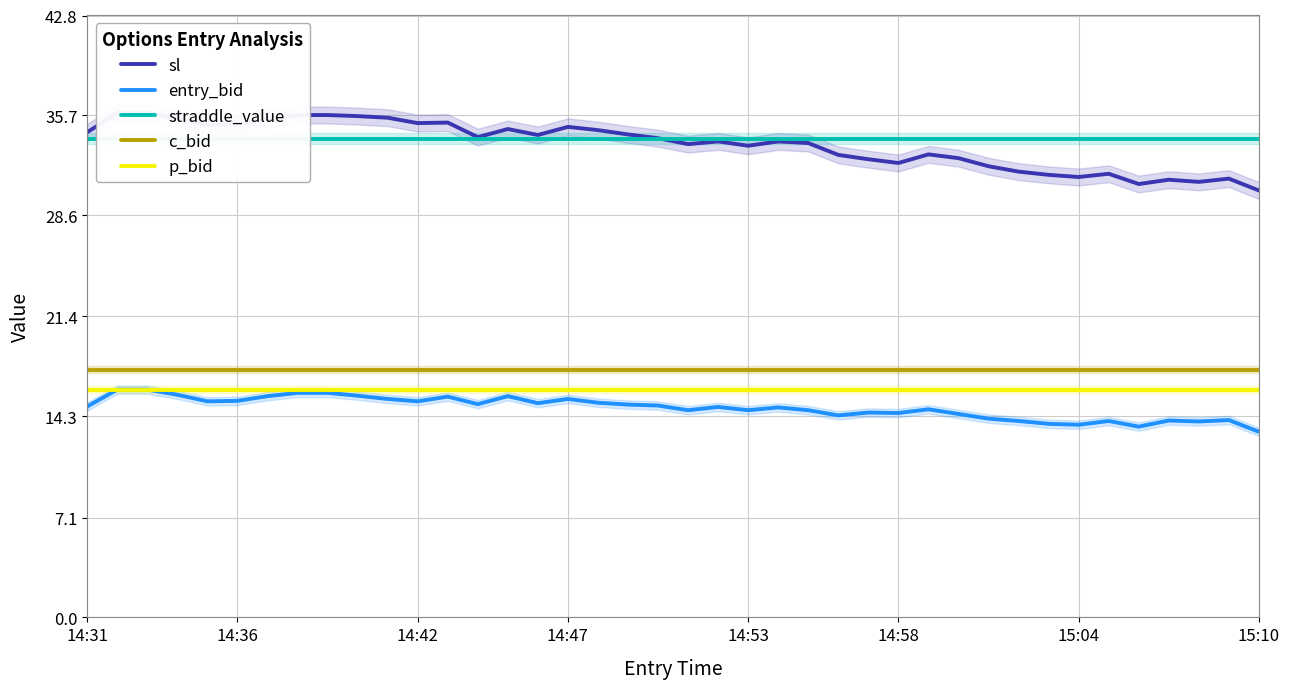

True or false: p_bid and straddle_value cross at least once.

False